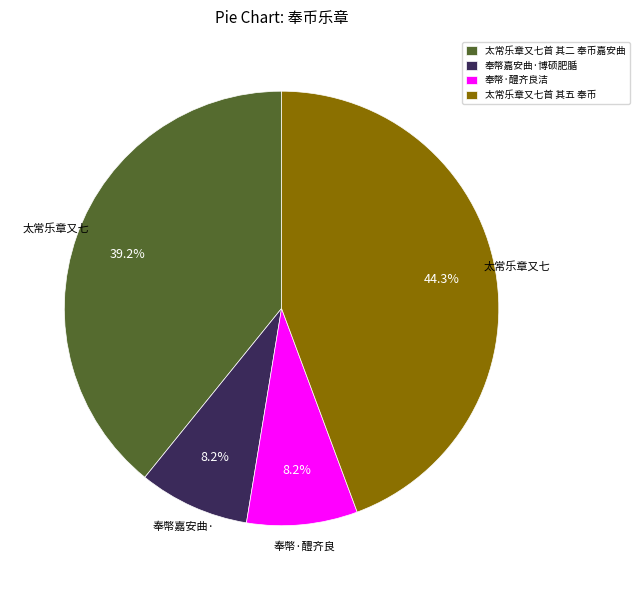

To the nearest percent, what is the combined percentage of 奉幣嘉安曲·博硕肥腯 and 太常乐章又七首 其二 奉币嘉安曲?

47%